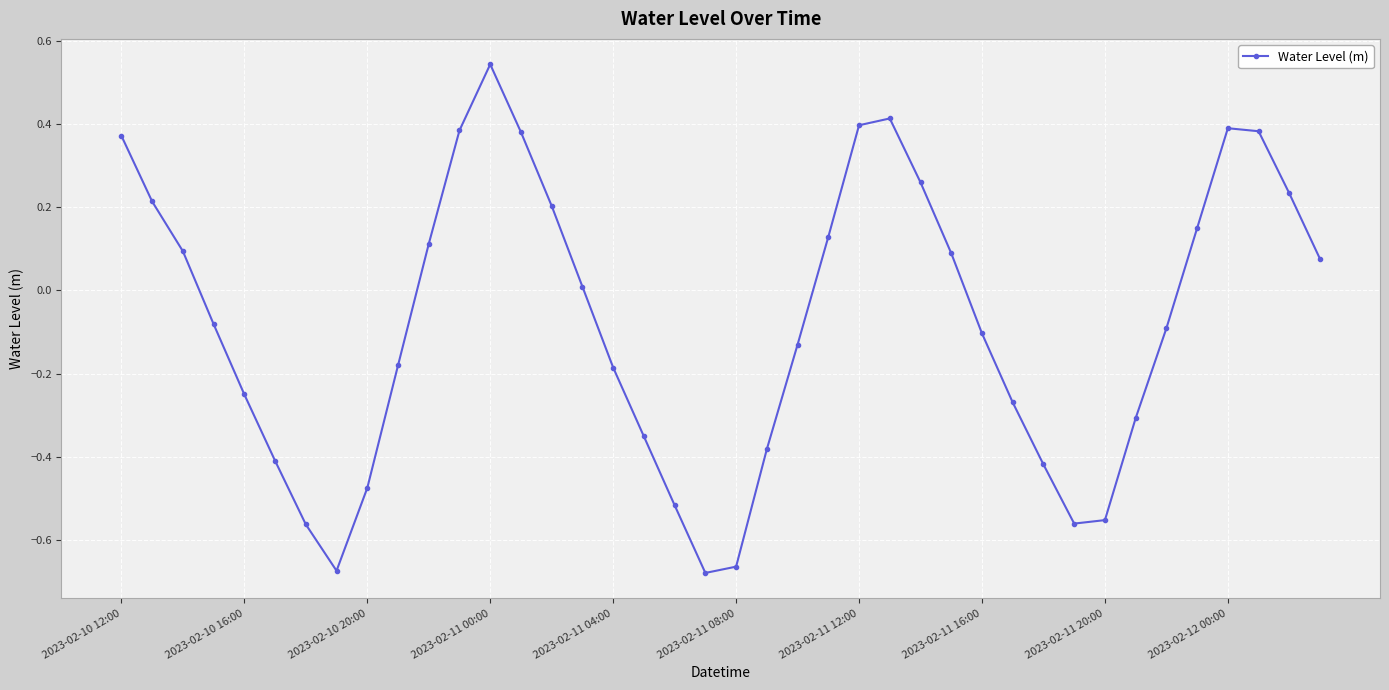

How many positive values are there?

19